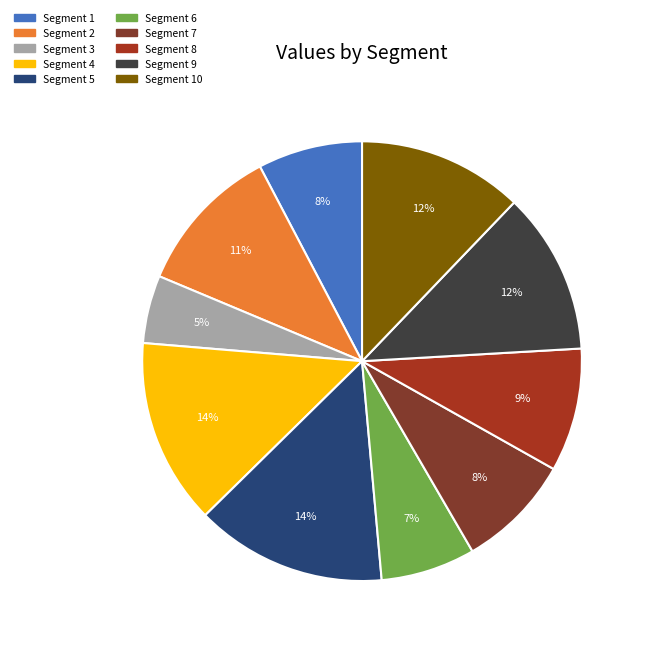

Is there a majority slice in this chart?

No